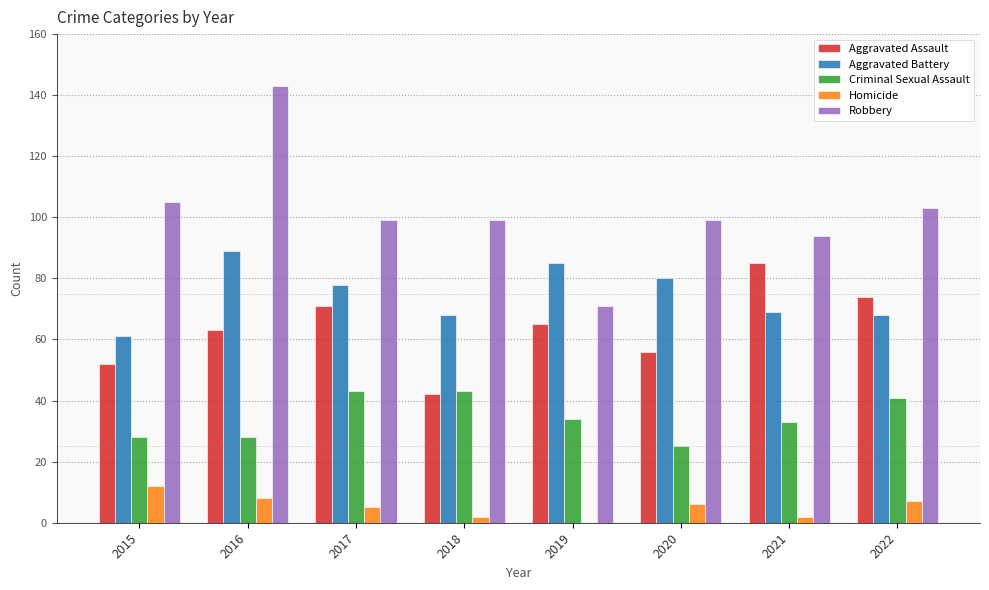

The Robbery series shows 143 at 2016. True or false?

True